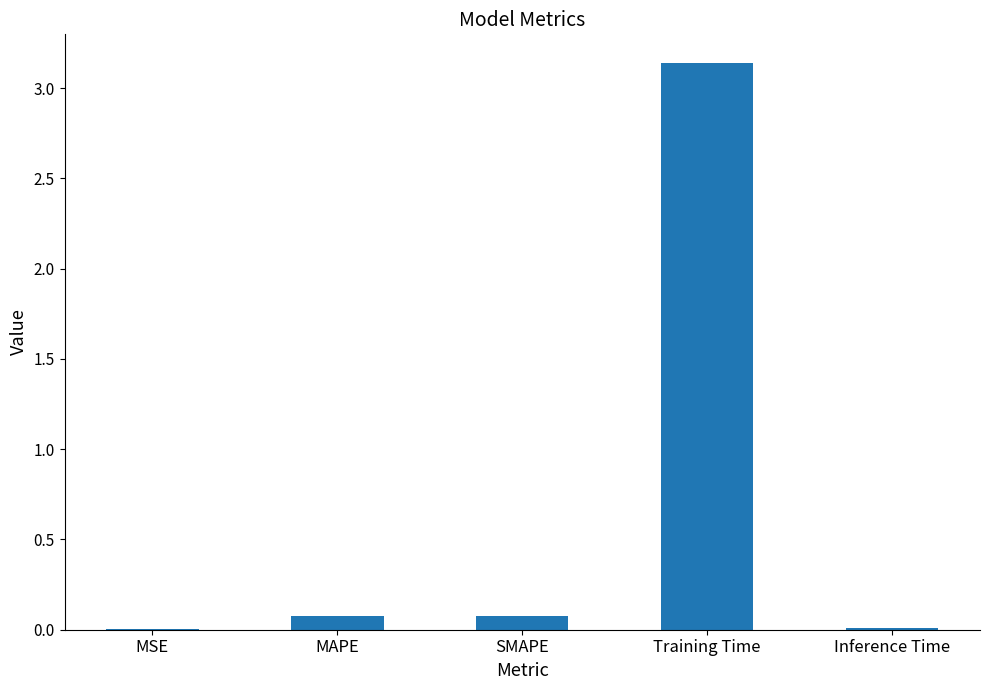

True or false: the data shows 0.0 at Inference Time.

True